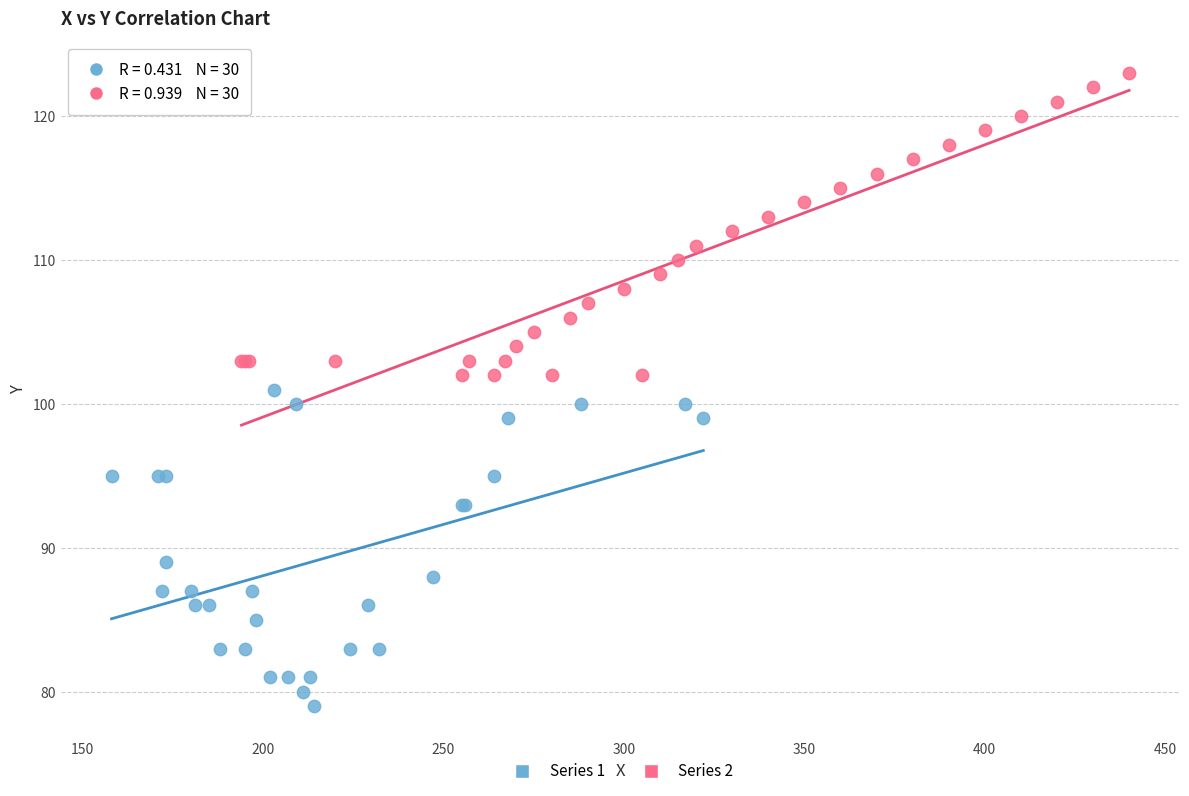

Which series has the widest spread of Y values?

Series 1